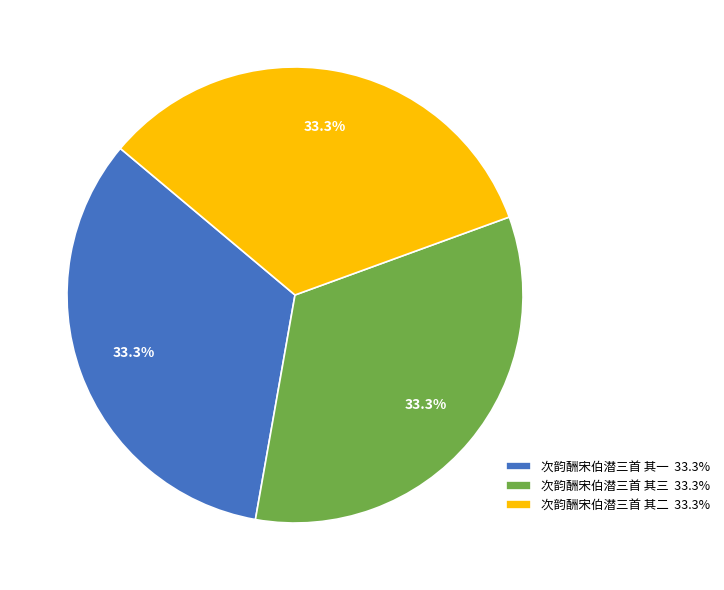

Approximately how many times larger is the value at 次韵酬宋伯潜三首 其三 33.3% compared to 次韵酬宋伯潜三首 其二 33.3%?

1.0